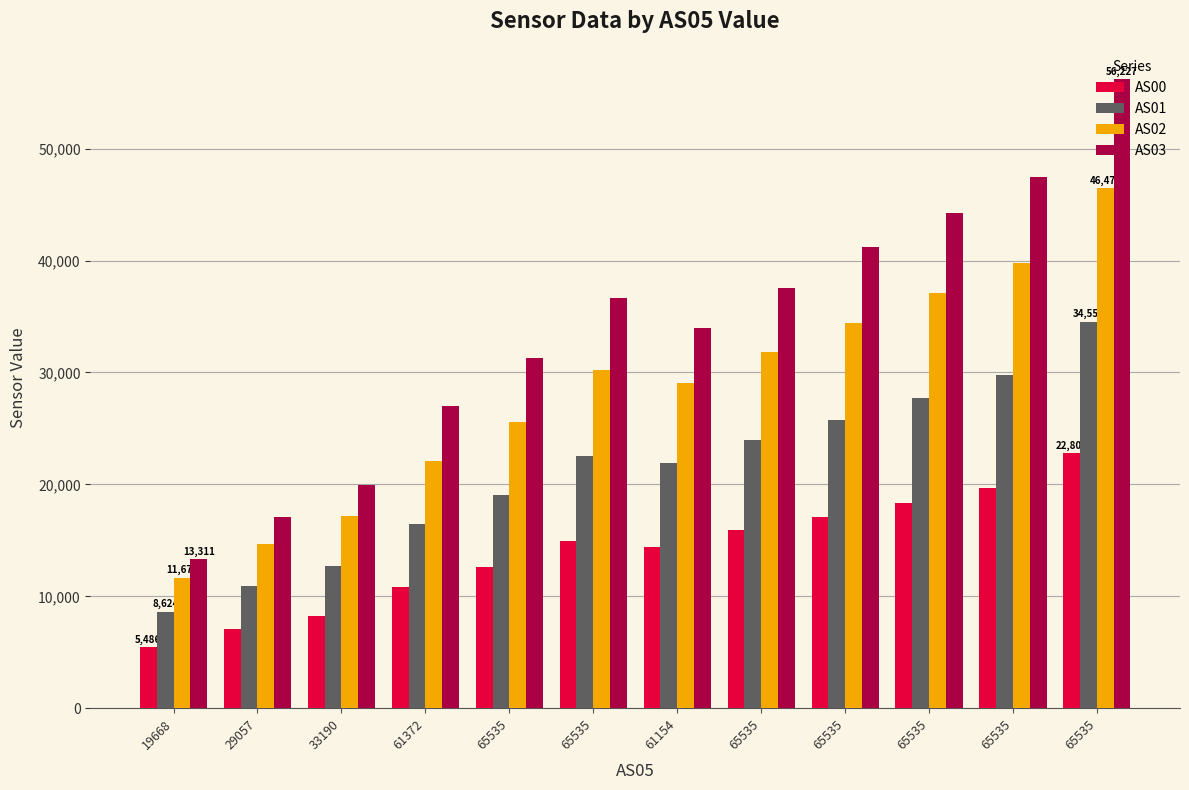

How many series are shown in this chart?

4